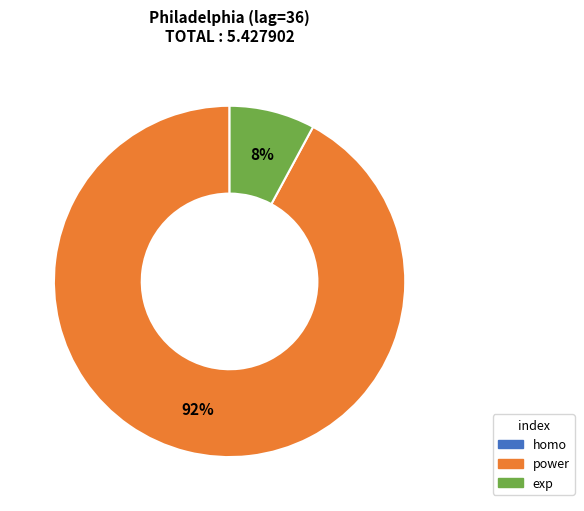

Is it true that power is 81% of the pie?

False